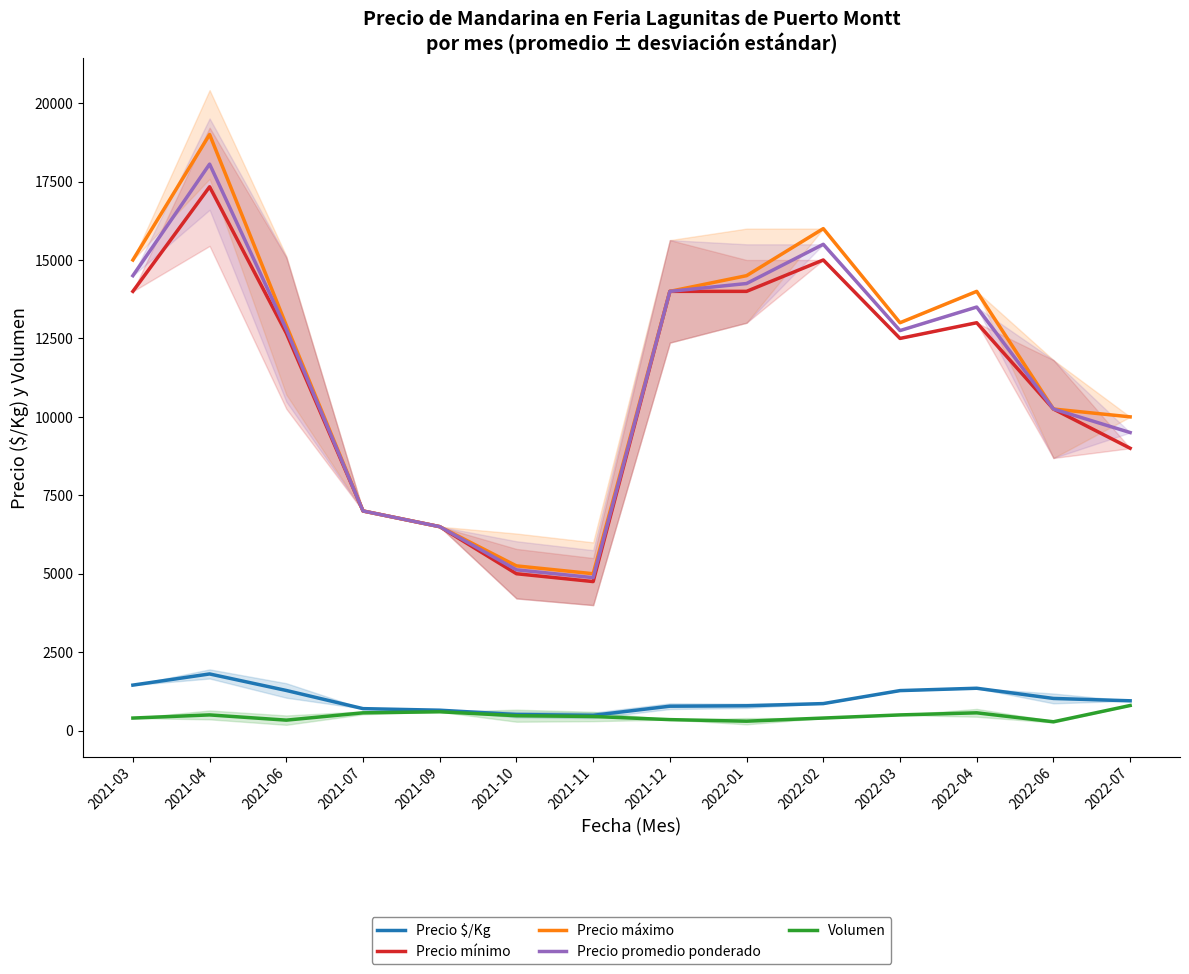

List the labels in order of Precio promedio ponderado value, smallest first.

2021-11, 2021-10, 2021-09, 2021-07, 2022-07, 2022-06, 2022-03, 2021-06, 2022-04, 2021-12, 2022-01, 2021-03, 2022-02, 2021-04